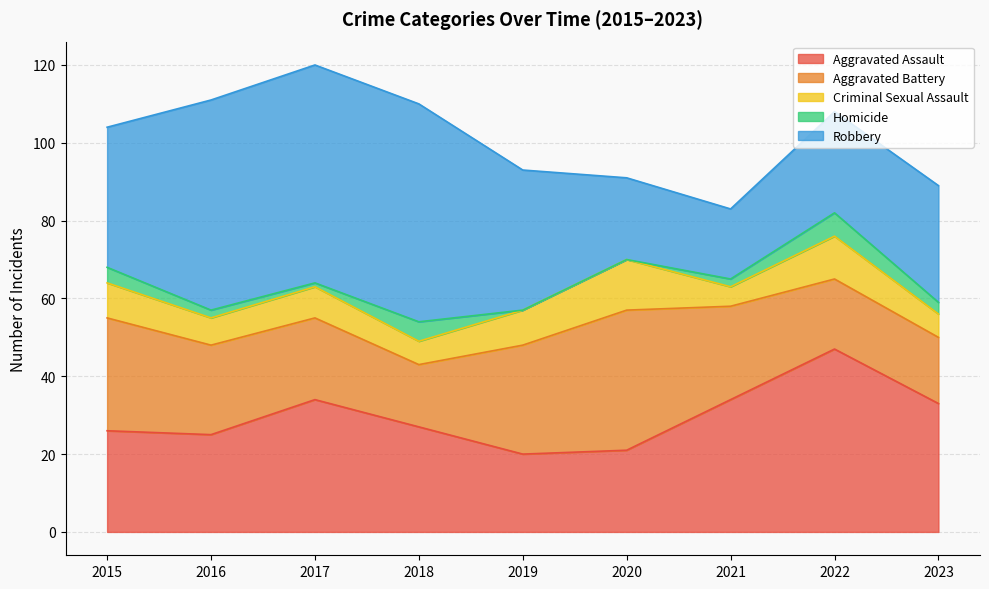

Reading right to left, extract all data points from this chart.

Aggravated Assault: 33	47	34	21	20	27	34	25	26
Aggravated Battery: 17	18	24	36	28	16	21	23	29
Criminal Sexual Assault: 6	11	5	13	9	6	8	7	9
Homicide: 3	6	2	0	0	5	1	2	4
Robbery: 30	26	18	21	36	56	56	54	36